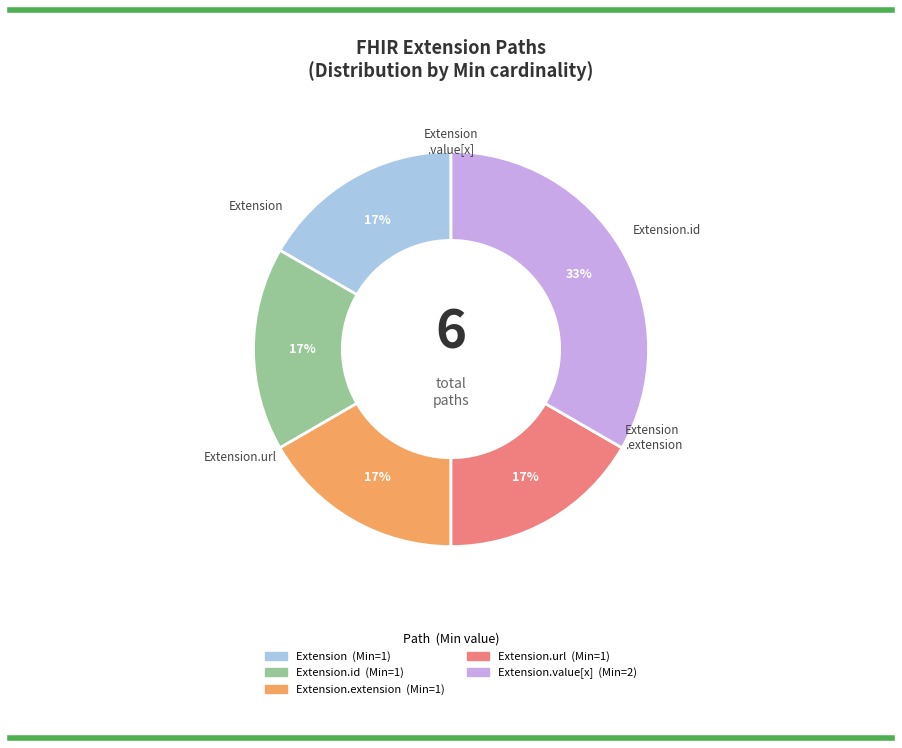

To the nearest percent, what is the average slice percentage?

20%